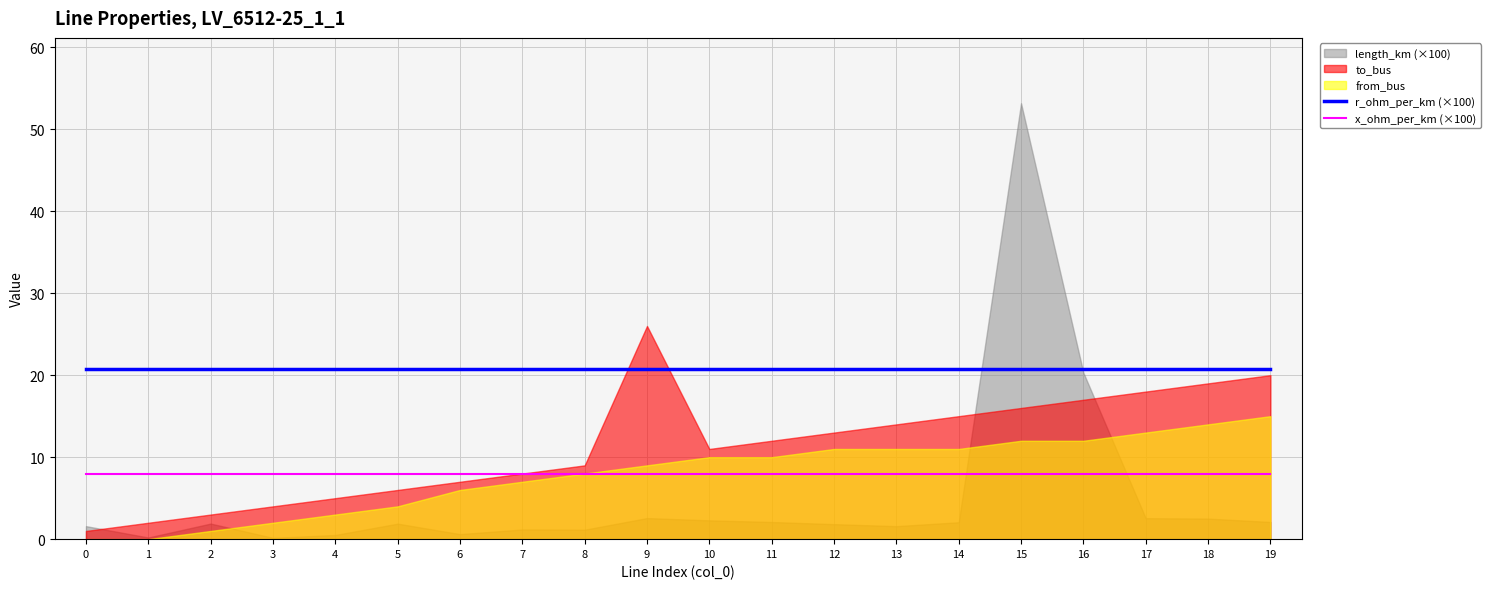

The x_ohm_per_km (×100) series shows 8.0 at 3. True or false?

True